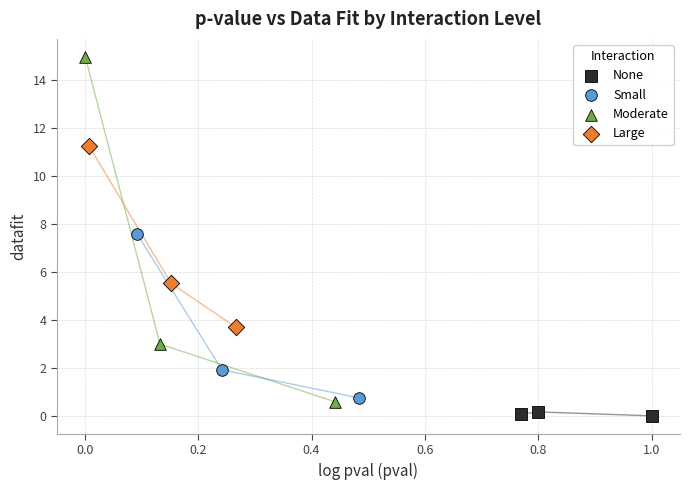

Which series has the widest spread of Y values?

Moderate